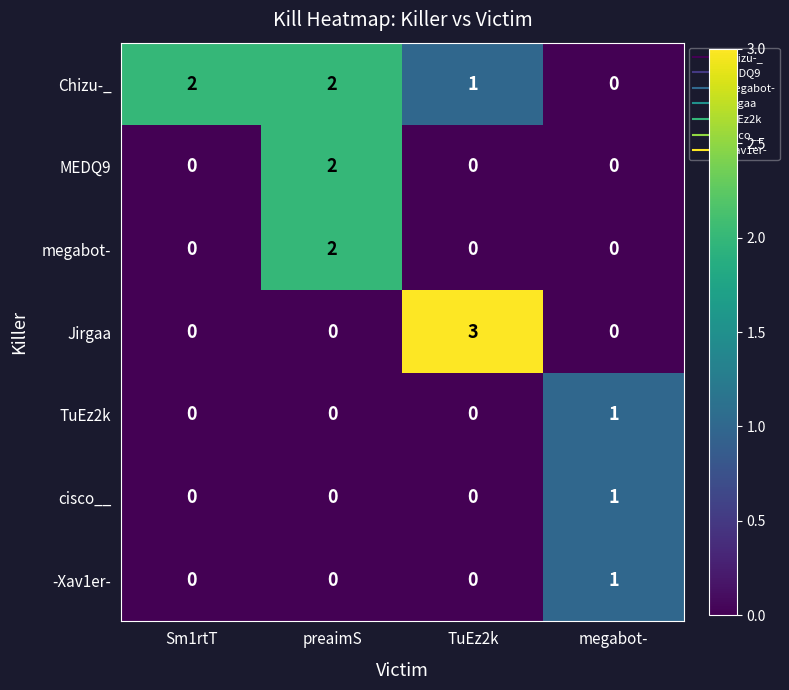

Reading right to left, transcribe all the data shown in this chart.

Chizu-_: megabot-=0	TuEz2k=1	preaimS=2	Sm1rtT=2
MEDQ9: megabot-=0	TuEz2k=0	preaimS=2	Sm1rtT=0
megabot-: megabot-=0	TuEz2k=0	preaimS=2	Sm1rtT=0
Jirgaa: megabot-=0	TuEz2k=3	preaimS=0	Sm1rtT=0
TuEz2k: megabot-=1	TuEz2k=0	preaimS=0	Sm1rtT=0
cisco__: megabot-=1	TuEz2k=0	preaimS=0	Sm1rtT=0
-Xav1er-: megabot-=1	TuEz2k=0	preaimS=0	Sm1rtT=0